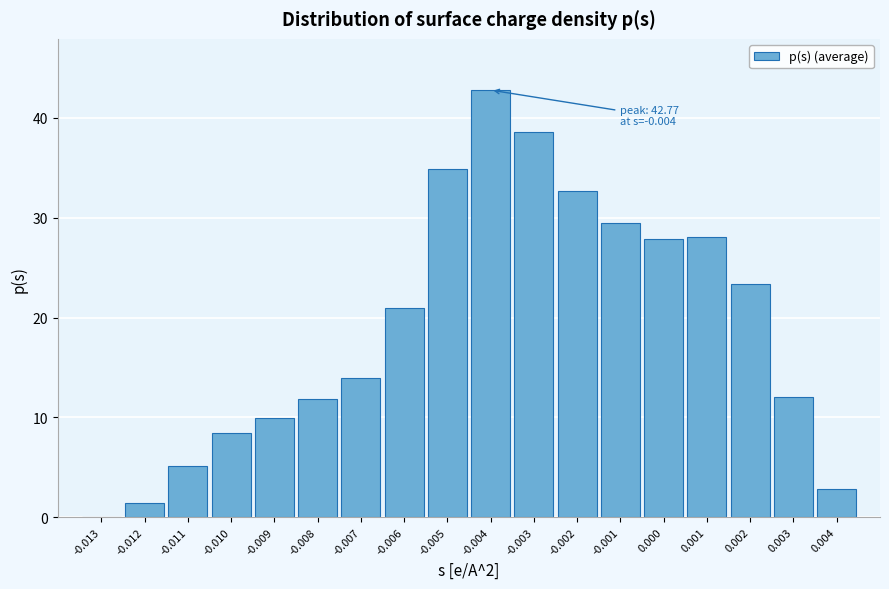

The value at 0.003 is 7.9. True or false?

False